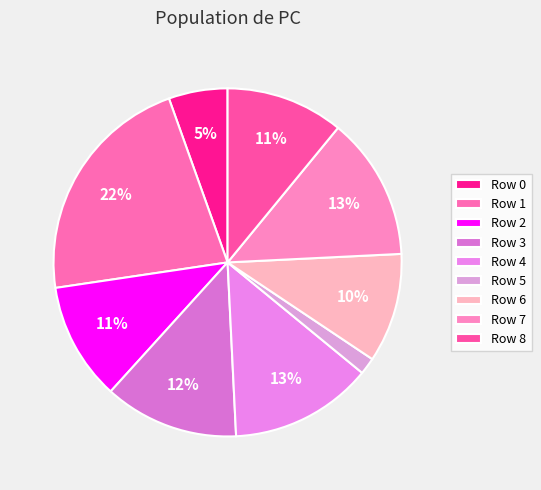

Rank the categories by value from lowest to highest.

5, 0, 6, 2, 8, 3, 4, 7, 1